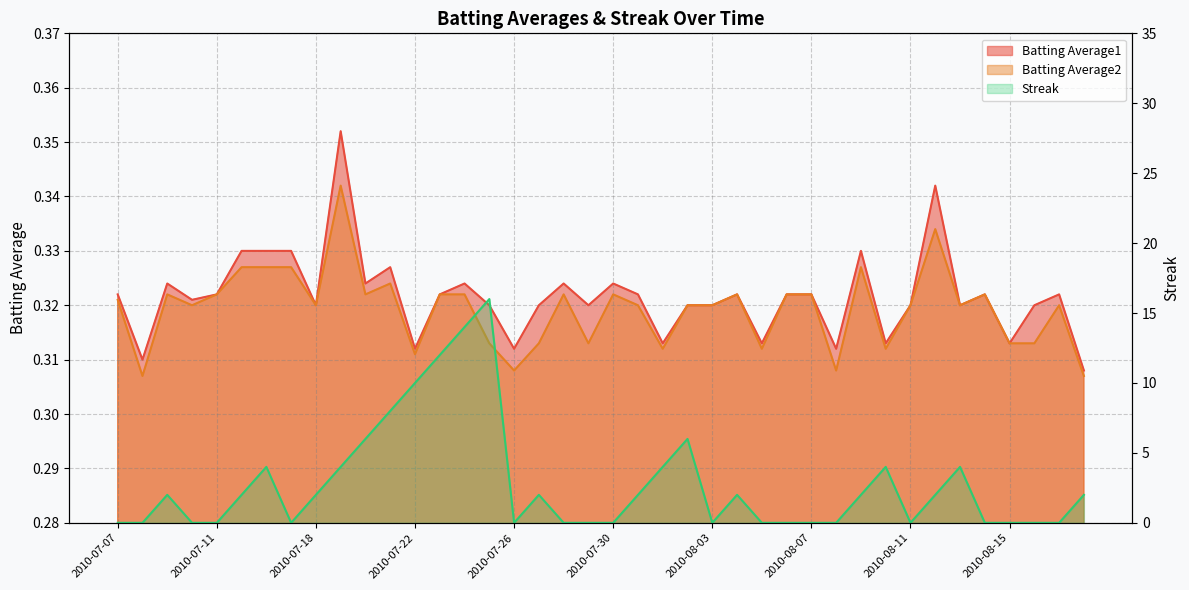

List the series in order of their peak value, lowest first.

Batting Average2, Batting Average1, Streak